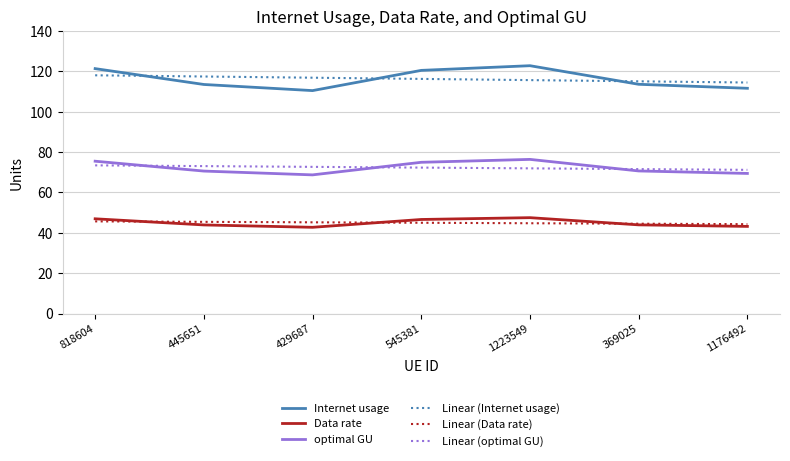

What position from the left is 445651?

2